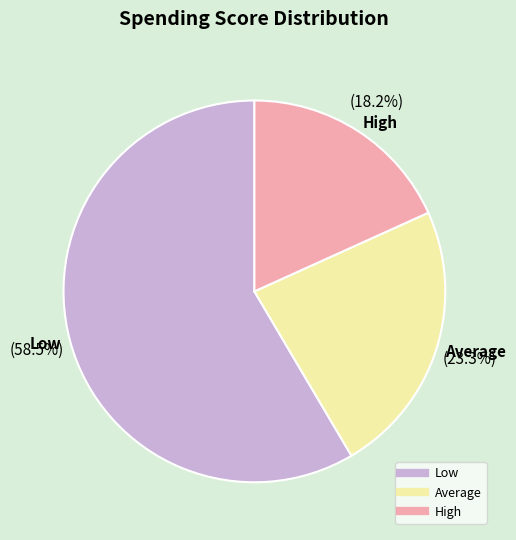

Which category has the biggest portion of the pie?

Low